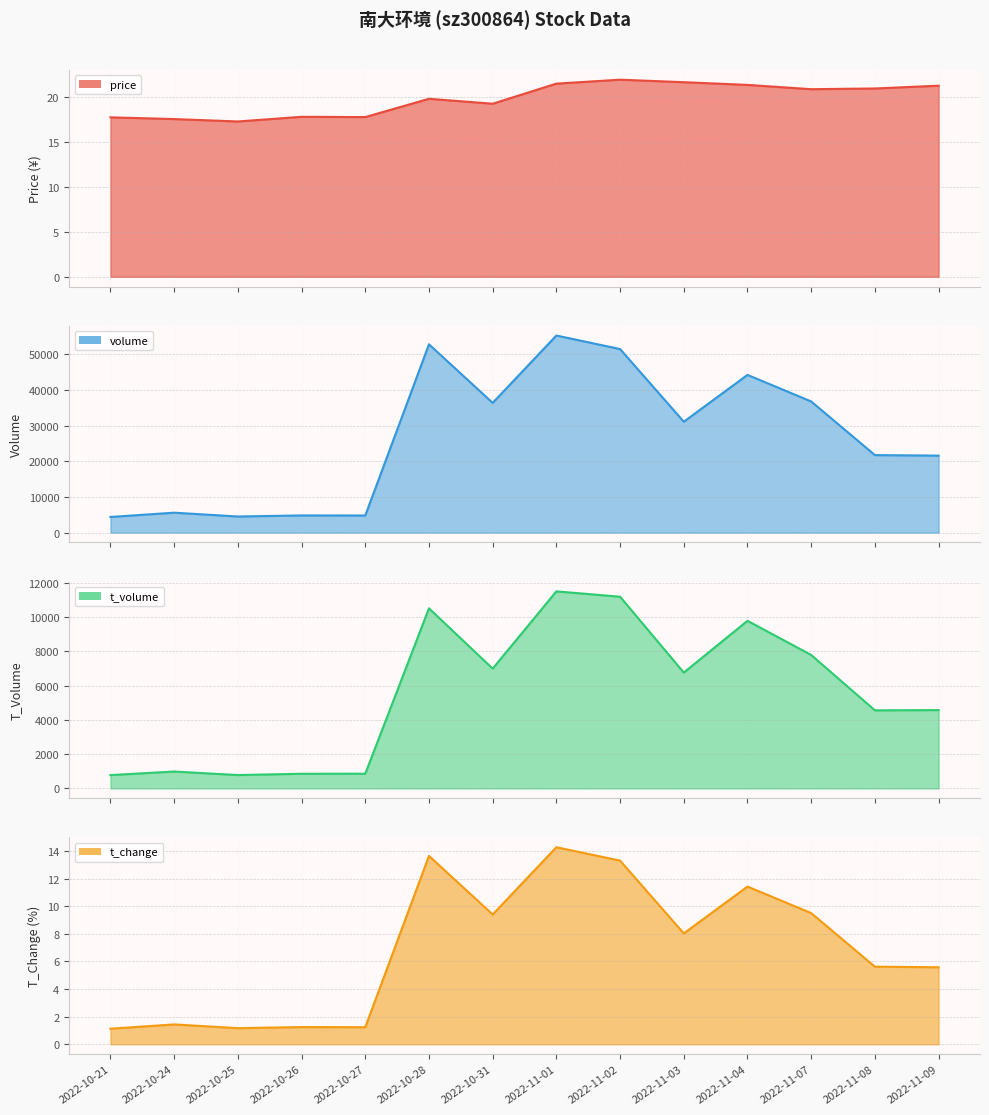

What is the label of the 13th point from the left?

2022-11-08